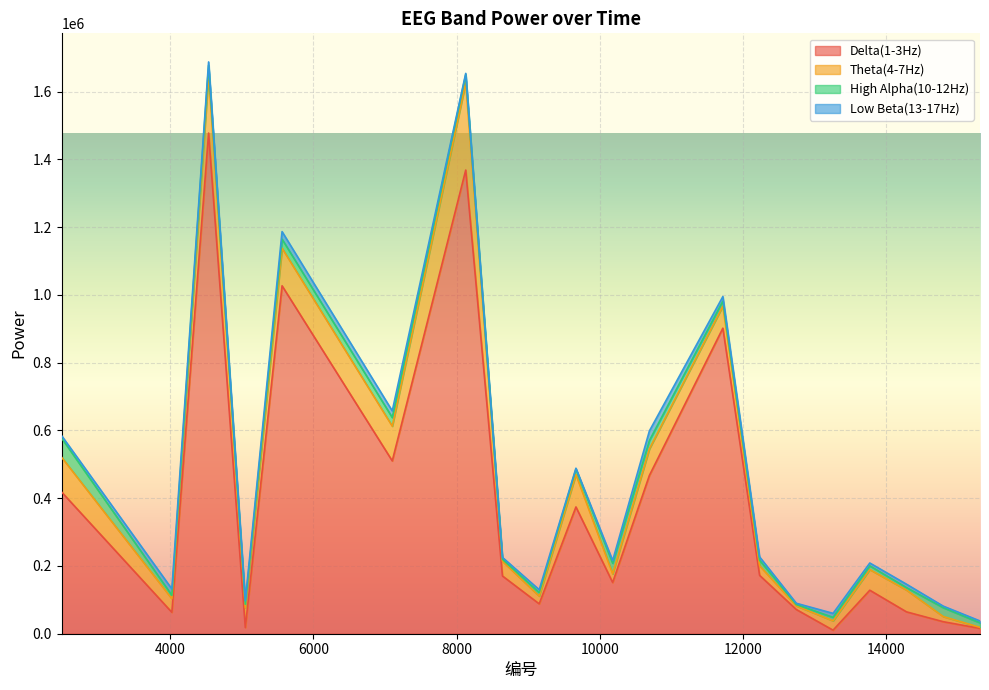

Read the Theta(4-7Hz) value at 4537.

172794